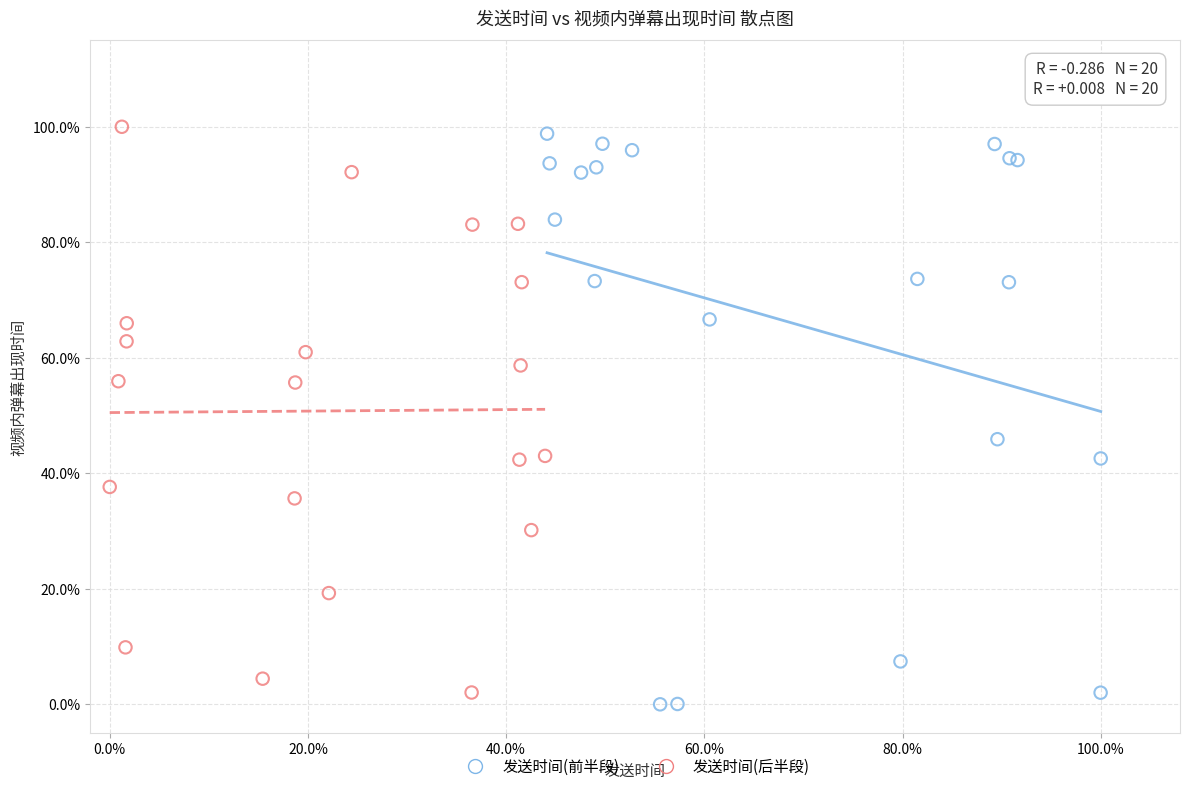

What are all the series names shown in the legend?

发送时间(前半段), 发送时间(后半段)